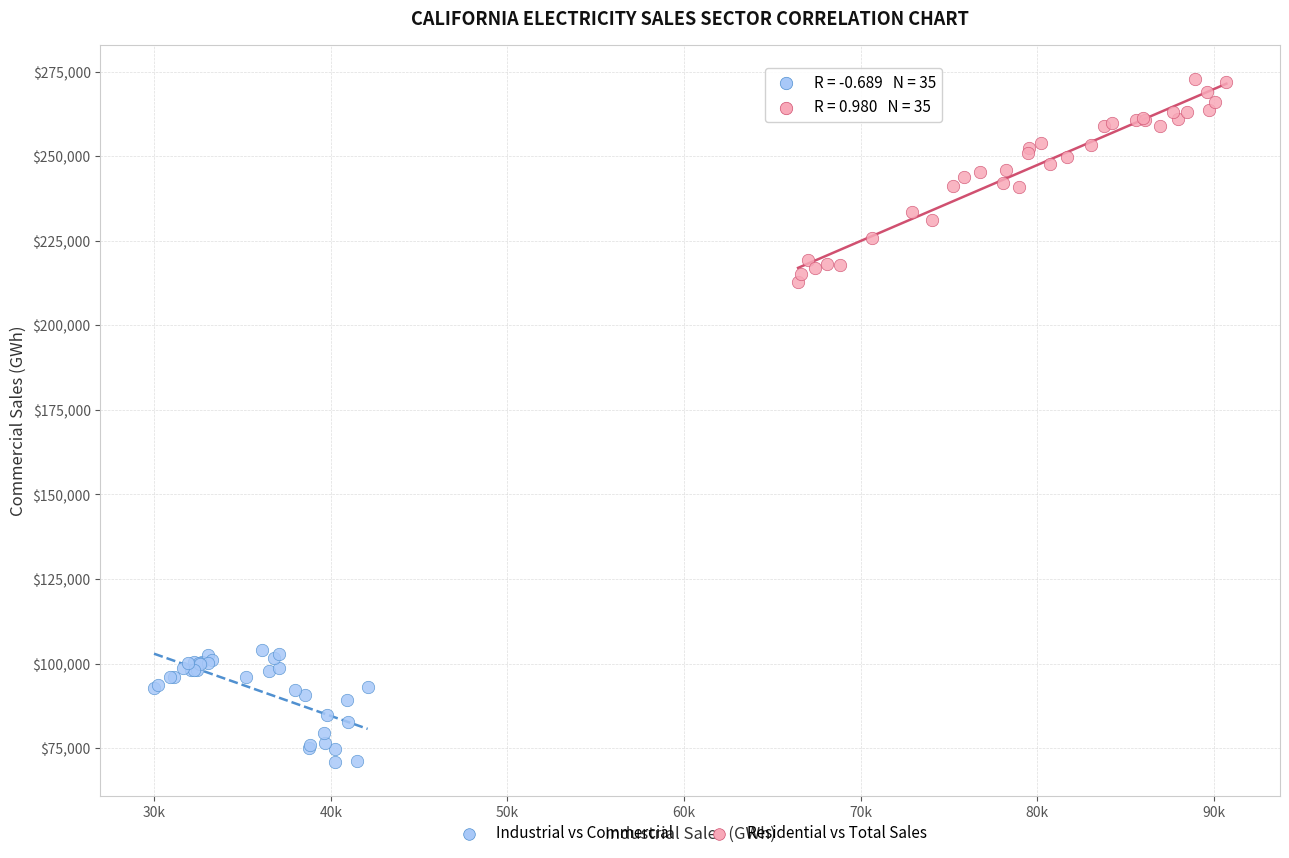

Which series has the widest spread of Y values?

Residential vs Total Sales